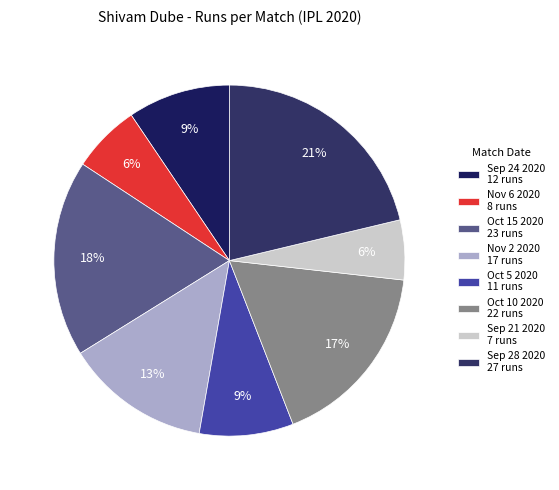

Is the sum of Sep 28 2020 and Sep 24 2020 greater than half?

No